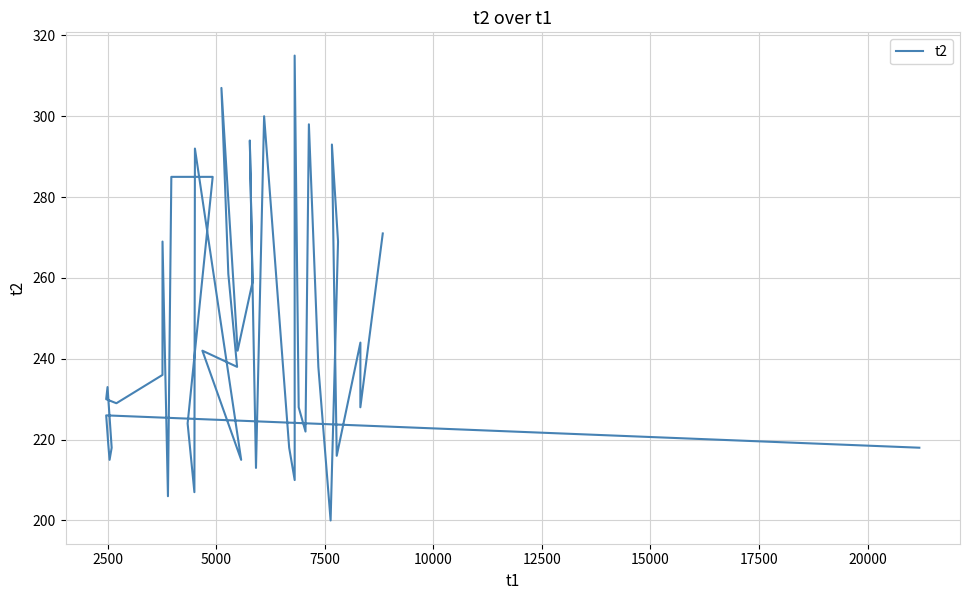

Count the number of data series in this chart.

1